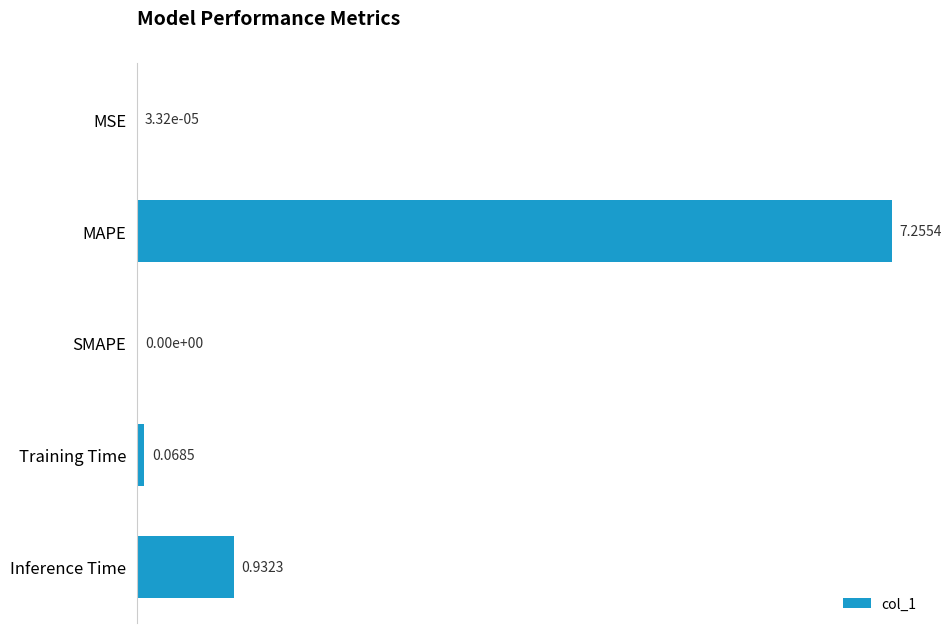

At which label is the value closest to 3?

Inference Time